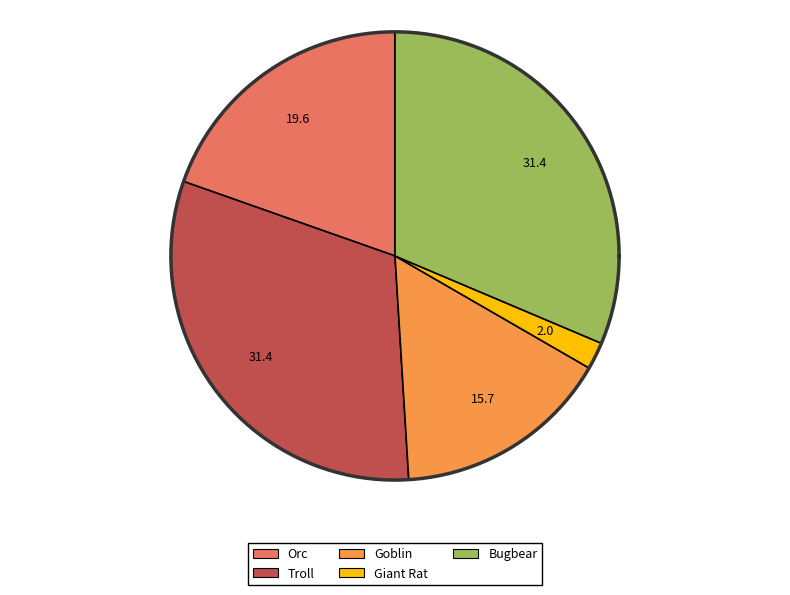

Is it true that Giant Rat is 1% of the pie?

False